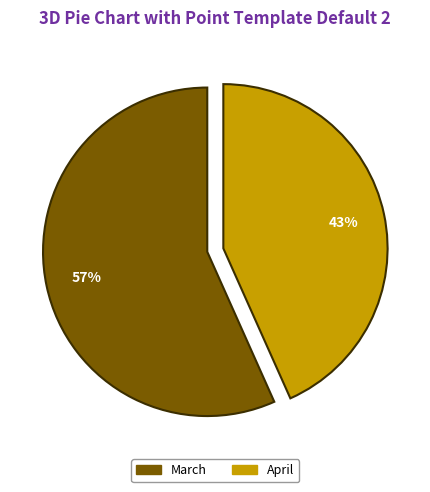

Is there any slice that represents more than half of the pie?

Yes